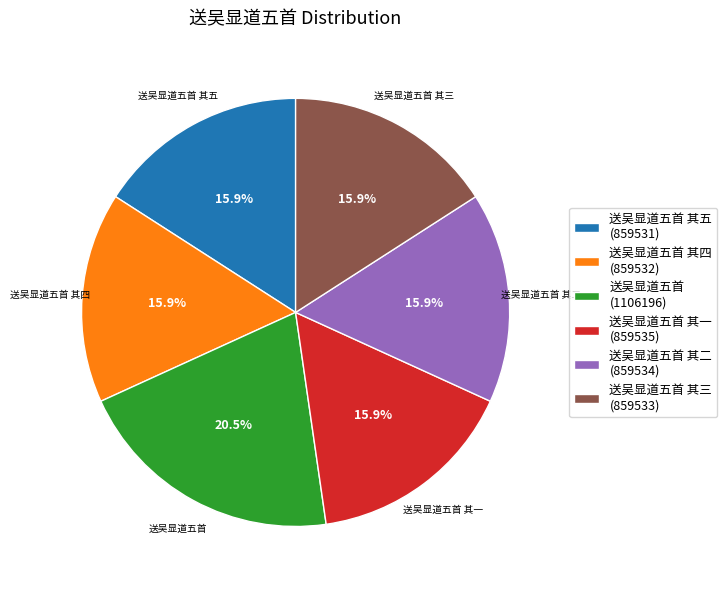

Do 送吴显道五首 其一 (859535) and 送吴显道五首 其二 (859534) together represent more than half of the pie?

No